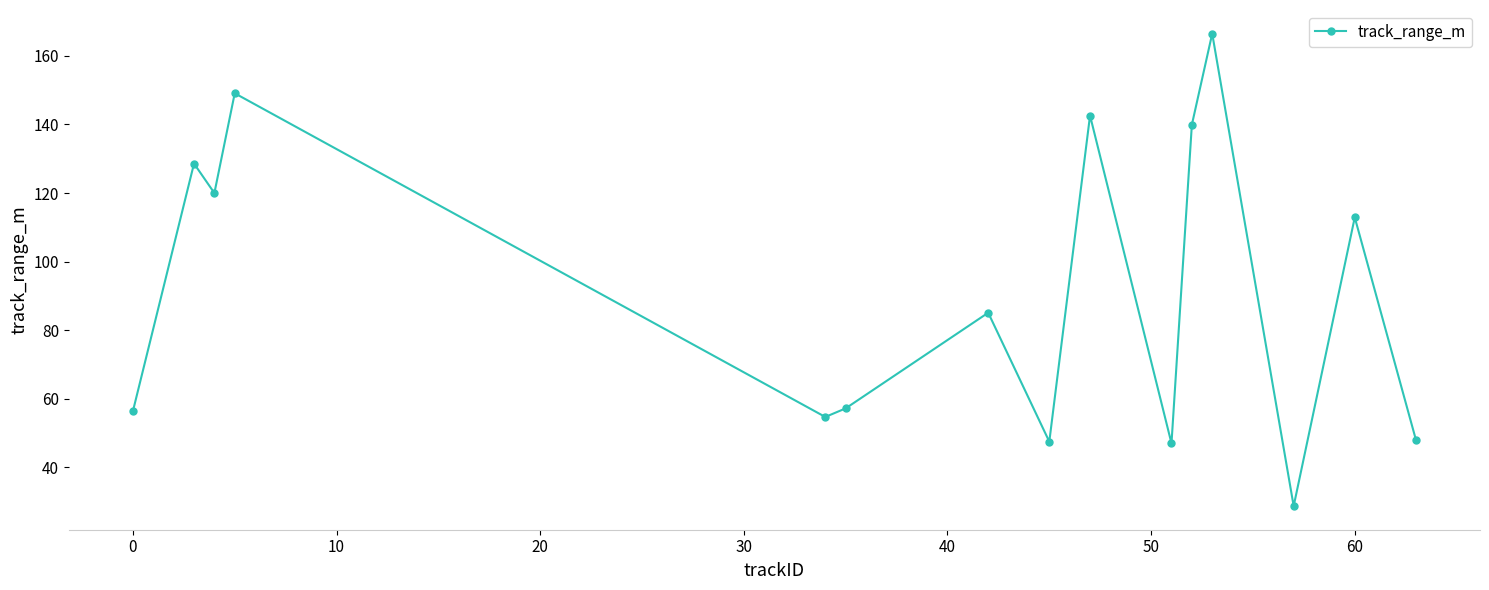

How many data points are less than 85?

7